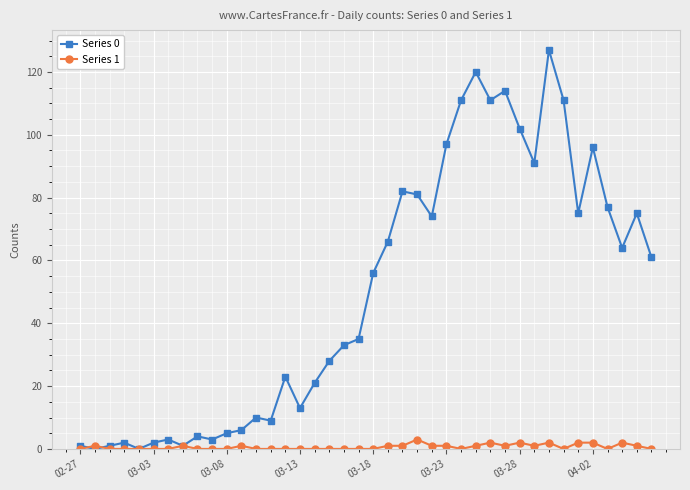

True or false: Series 0 has more than 2 points higher than both neighbors.

True